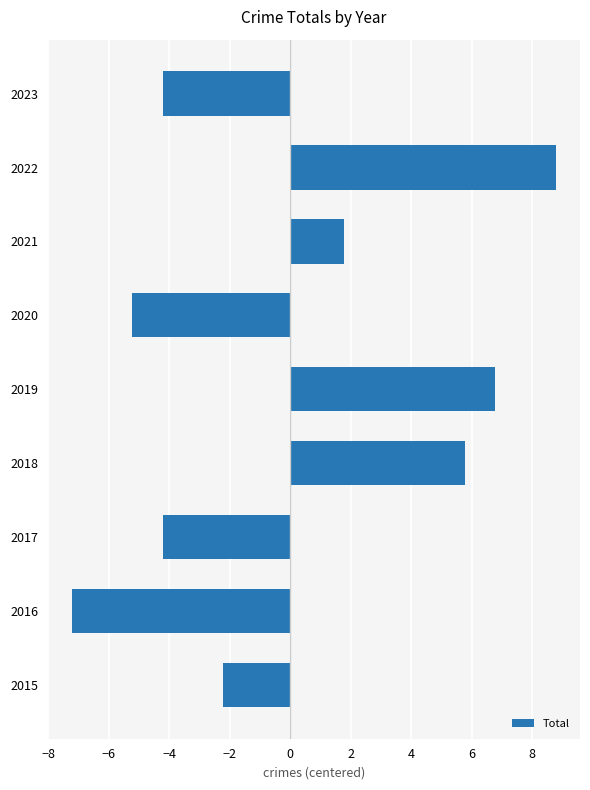

What is the greatest value displayed?

8.8